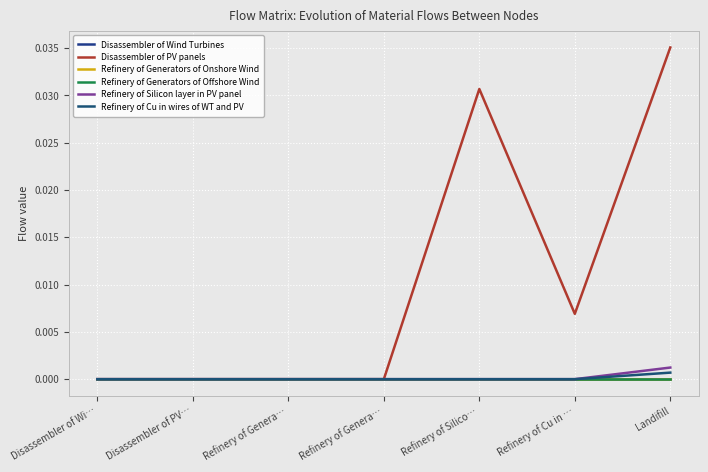

True or false: Refinery of Generators of Onshore Wind has more than 1 points higher than both neighbors.

False